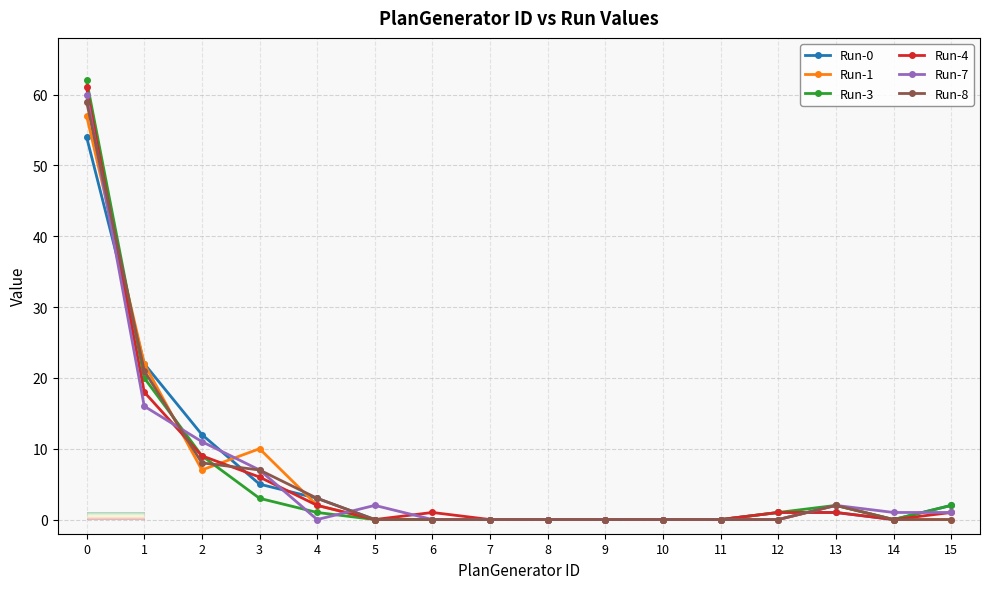

How many data points does each series have?

16